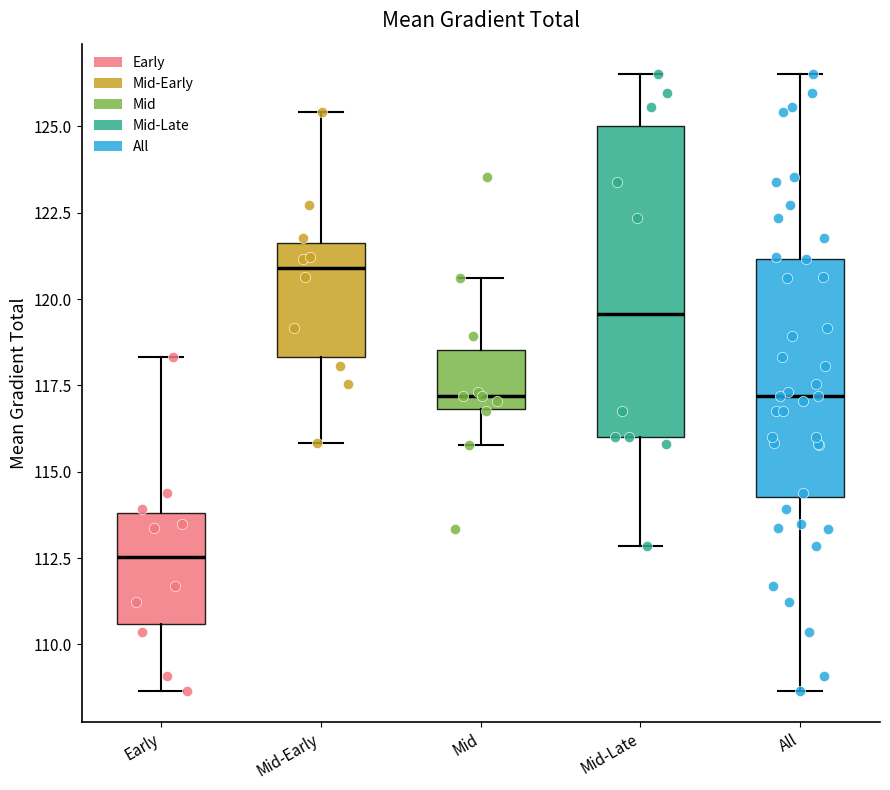

Where is the upper edge of the box for Mid-Late on the y-axis? The values are not printed on the chart, so give them approximately, as read against the axis.

125.0